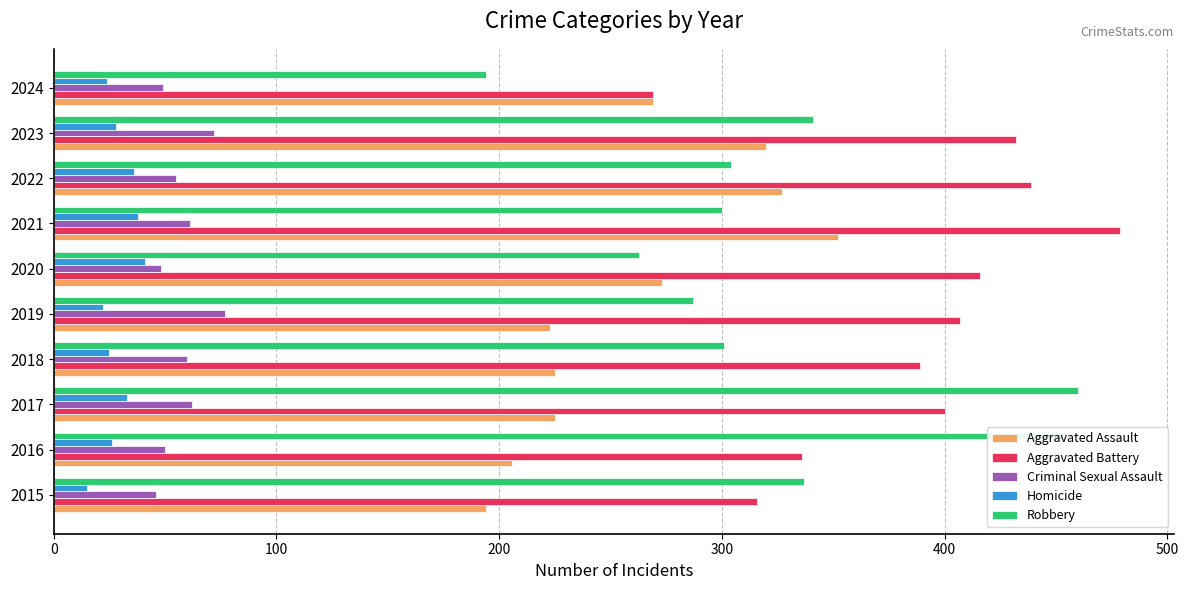

Is it true that Robbery equals 341 at 2023?

True